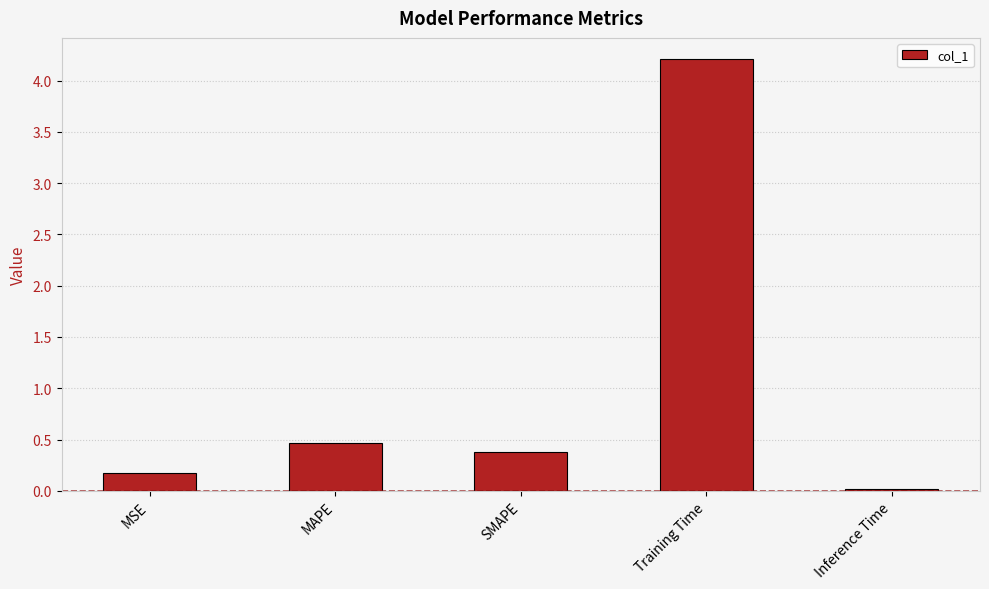

What is the difference between the maximum and second lowest values?

4.0